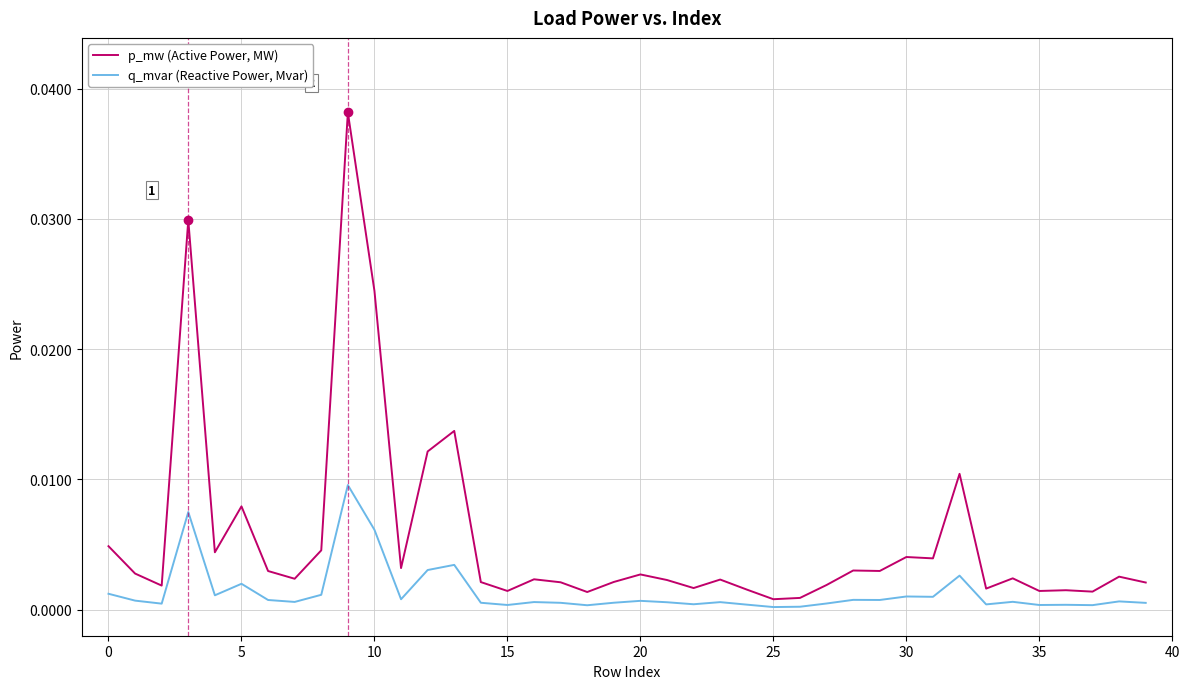

Rank the series by their average value, from highest to lowest.

p_mw (Active Power, MW), q_mvar (Reactive Power, Mvar)